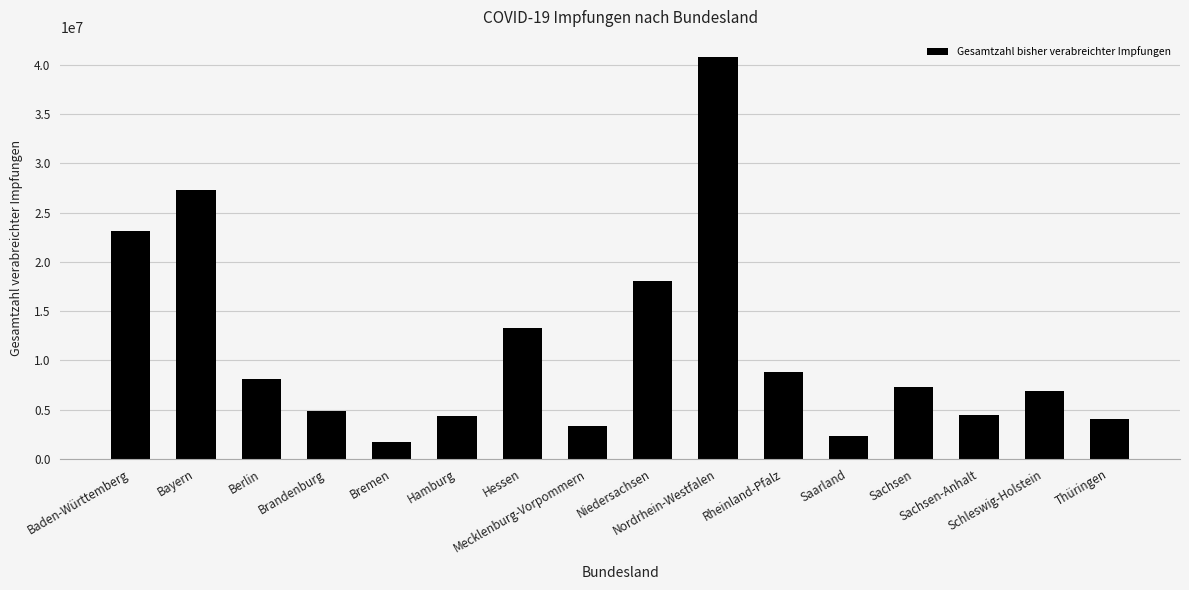

What is the value of the 11th bar from the left?

8855992